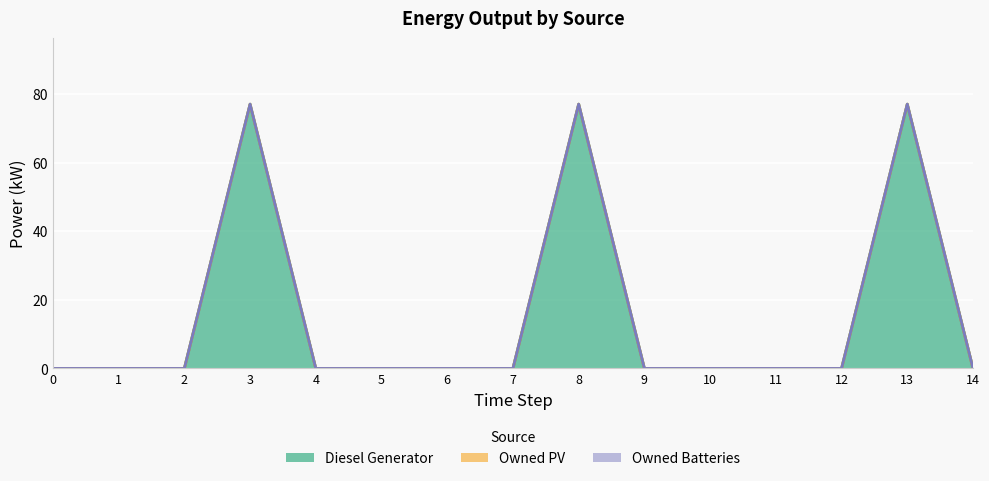

At 14, list the series in order from largest to smallest.

Diesel Generator, Owned PV, Owned Batteries